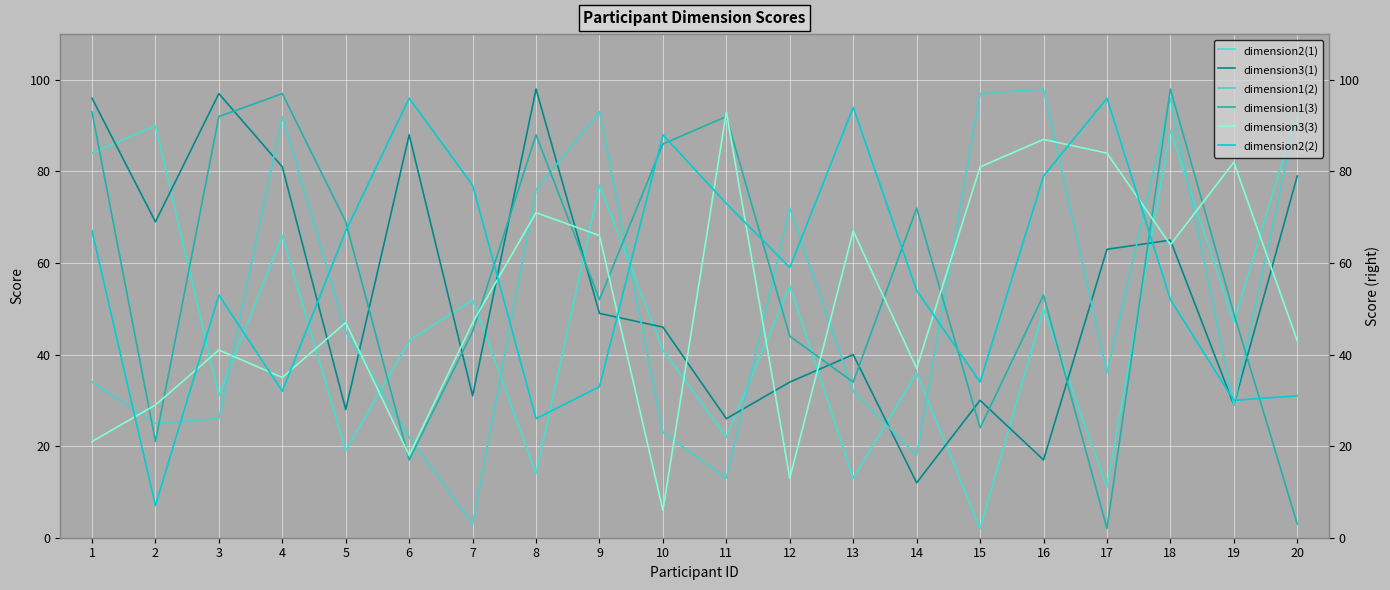

Which series changed the most between 6 and 7?

dimension3(1)